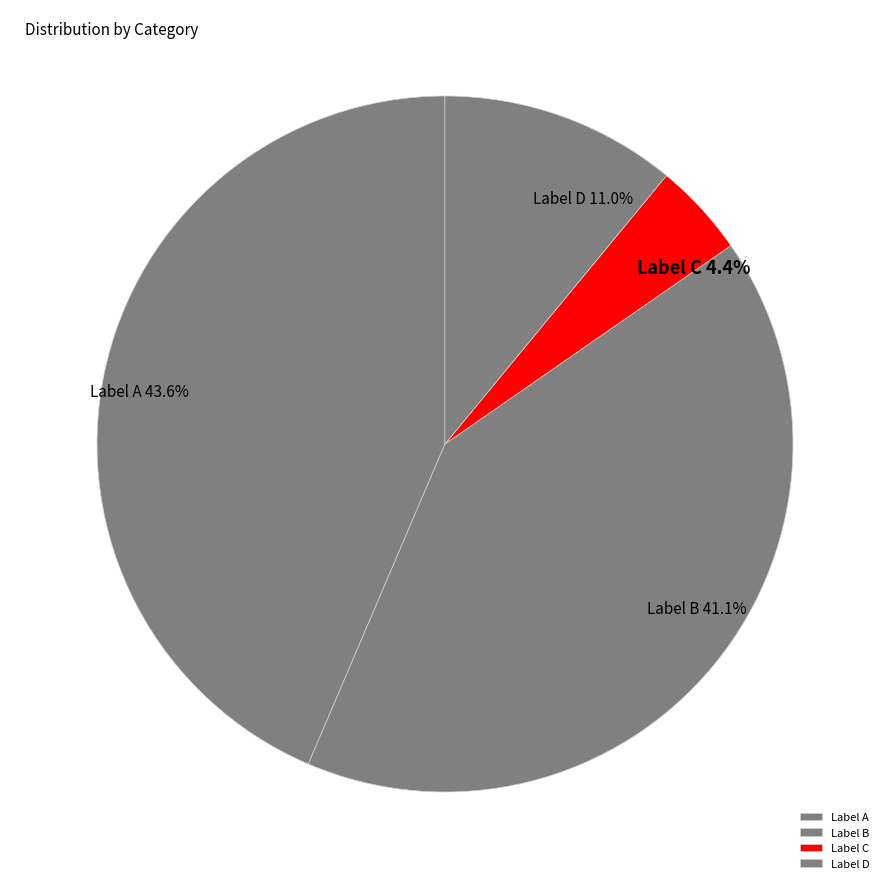

Between Label A and Label B, which is larger?

Label A